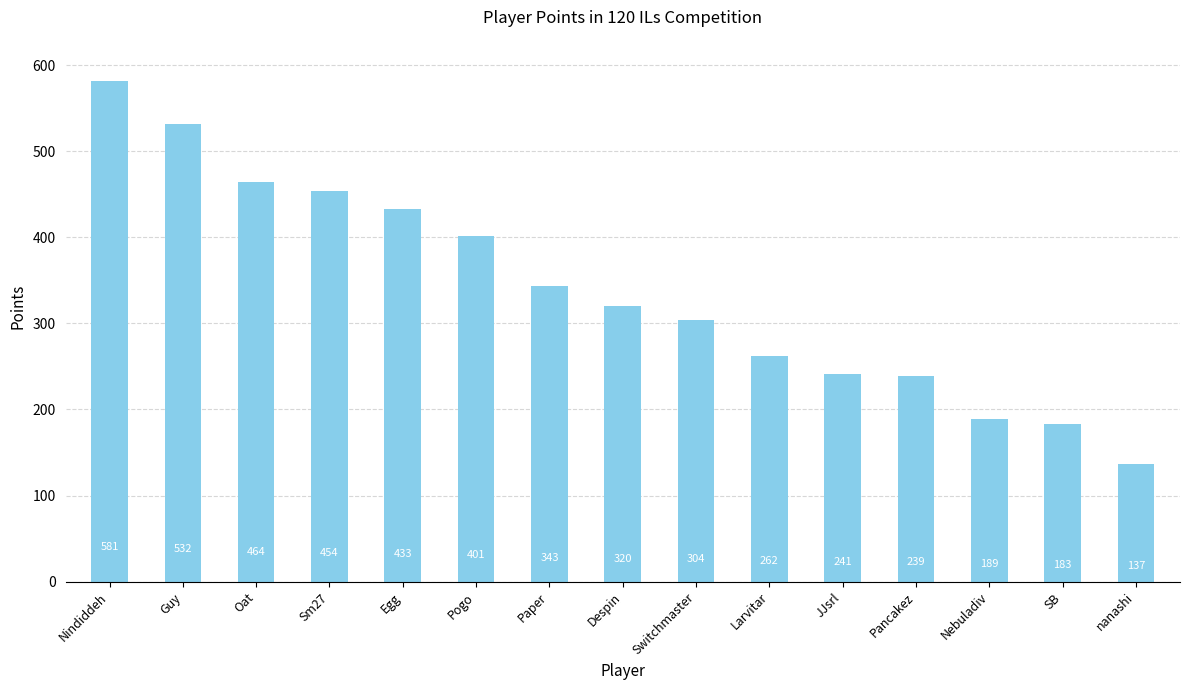

Rank the categories by value from highest to lowest.

Nindiddeh, Guy, Oat, Sm27, Egg, Pogo, Paper, Despin, Switchmaster, Larvitar, JJsrl, Pancakez, Nebuladiv, SB, nanashi